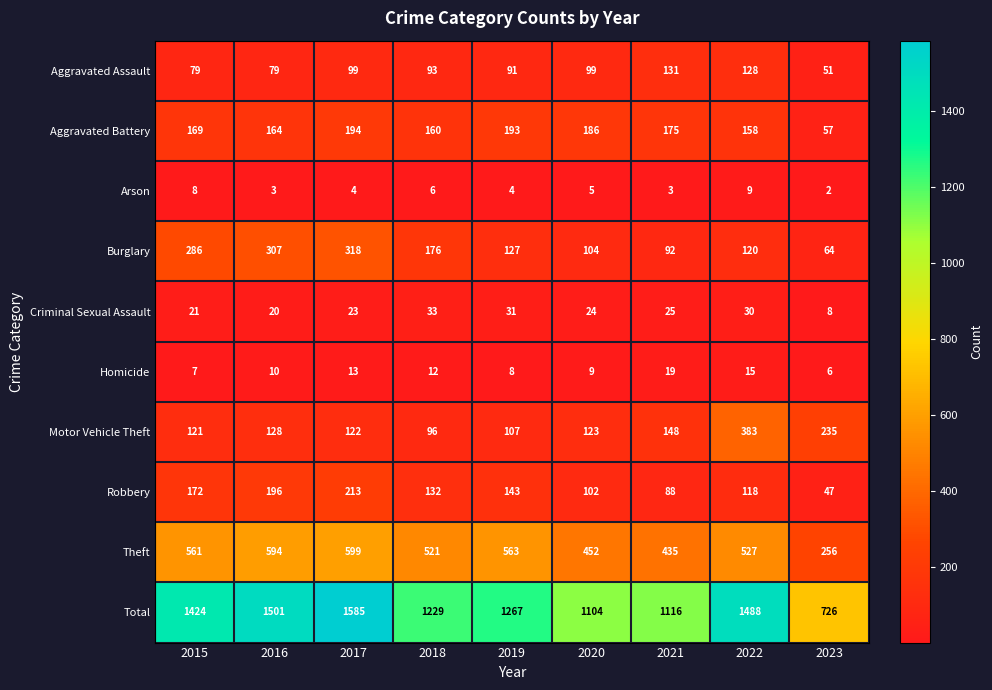

Rank the series at 2019 from lowest to highest value.

Arson, Homicide, Criminal Sexual Assault, Aggravated Assault, Motor Vehicle Theft, Burglary, Robbery, Aggravated Battery, Theft, Total